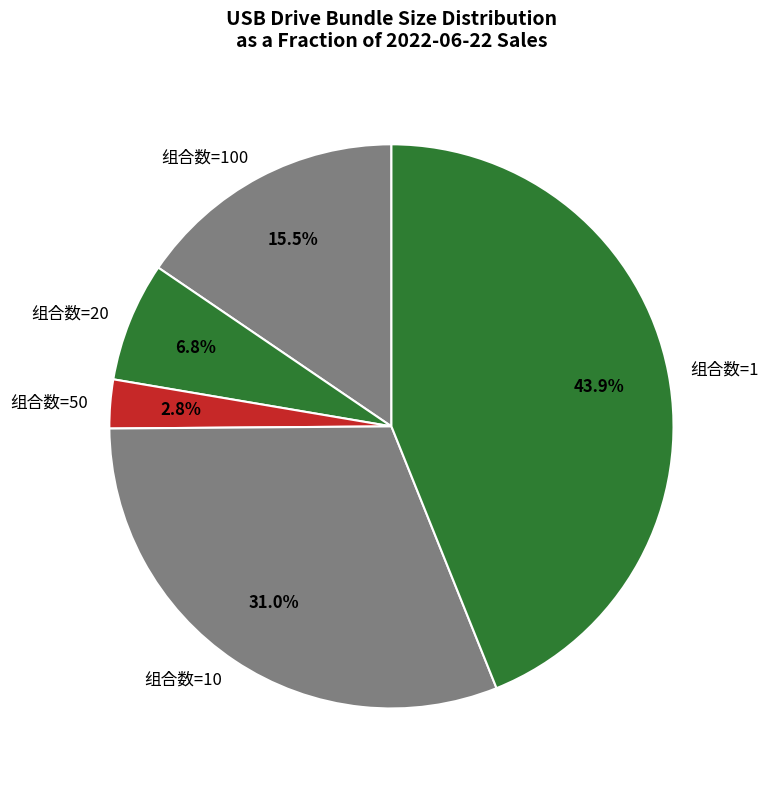

What portion of the pie excludes 组合数=10?

69.0%